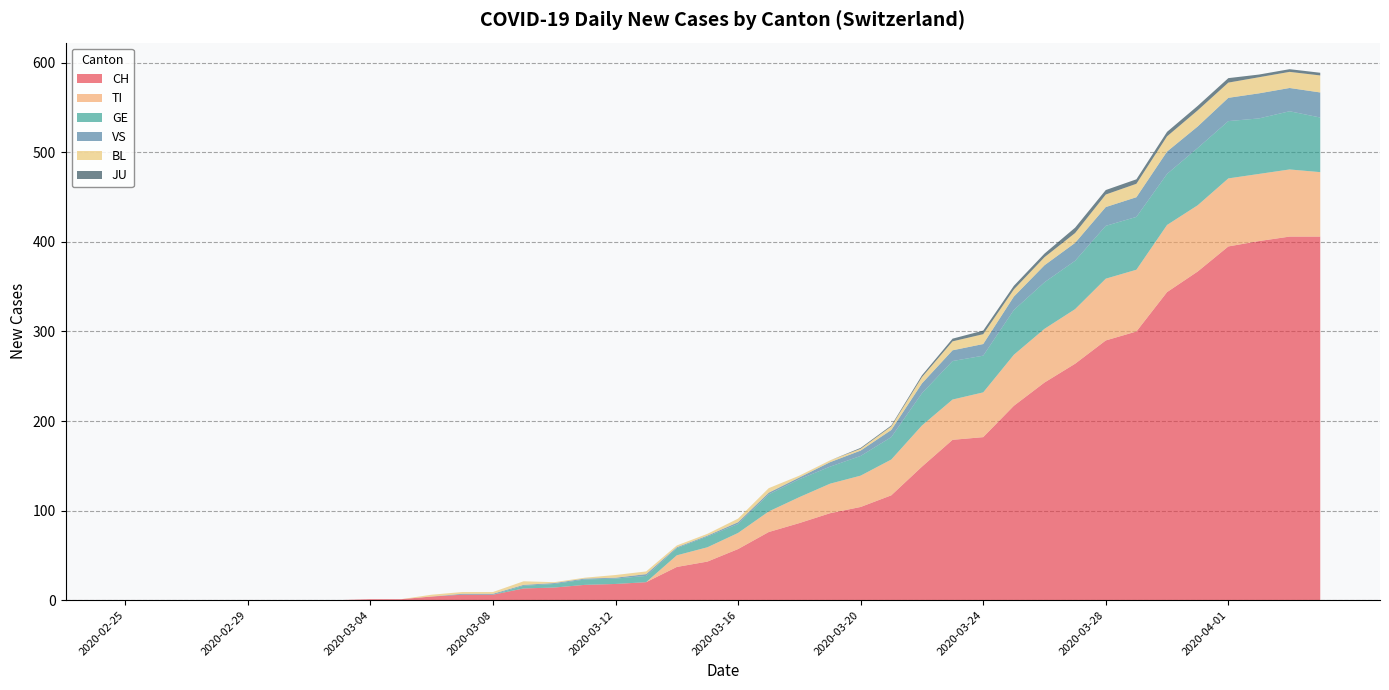

Reading right to left, list all the values displayed in this chart.

CH: 406	406	401	395	367	344	300	290	264	243	217	182	179	149	117	104	97	86	76	57	43	37	20	18	17	14	13	6	6	4	1	1	0	0	0	0	0	0	0	0
TI: 72	75	75	76	74	75	69	69	61	60	57	50	45	46	40	35	33	29	23	18	16	13	0	0	0	0	0	0	0	0	0	0	0	0	0	0	0	0	0	0
GE: 61	65	62	64	64	57	59	59	54	52	50	41	43	36	25	22	19	20	19	10	12	8	7	6	6	4	3	0	0	0	0	0	0	0	0	0	0	0	0	0
VS: 28	26	28	26	24	25	22	21	20	19	15	13	12	11	8	6	5	2	2	2	1	1	2	1	1	1	1	1	1	0	0	0	0	0	0	0	0	0	0	0
BL: 19	18	18	17	18	17	15	14	11	9	8	11	10	7	4	2	2	2	5	4	2	2	3	3	1	1	4	2	2	2	0	0	0	0	0	0	0	0	0	0
JU: 3	3	3	5	5	5	5	5	6	4	4	4	3	2	1	1	0	0	0	0	0	0	0	0	0	0	0	0	0	0	0	0	0	0	0	0	0	0	0	0